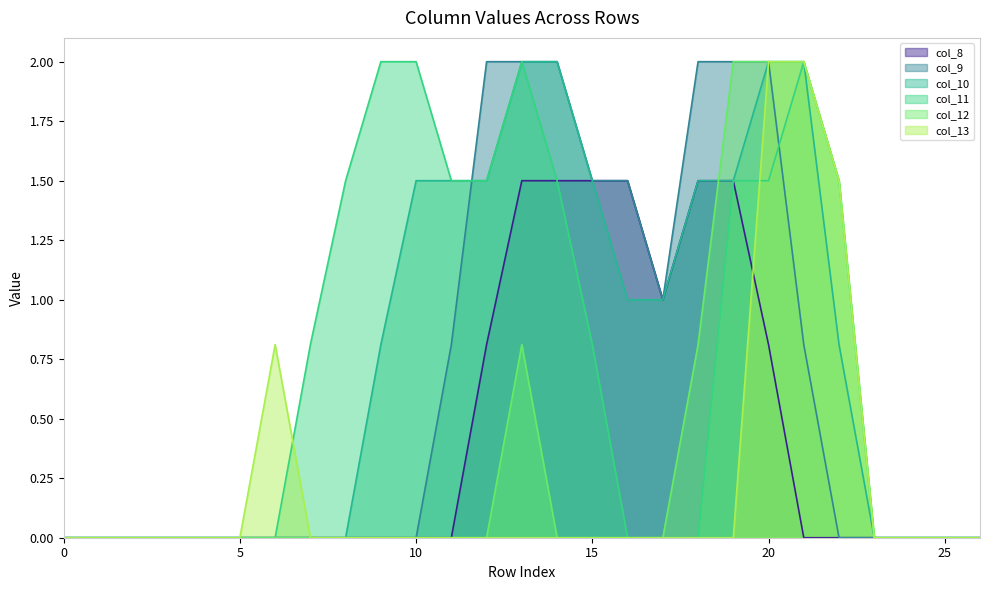

At which category is the sum across all series the highest?

20